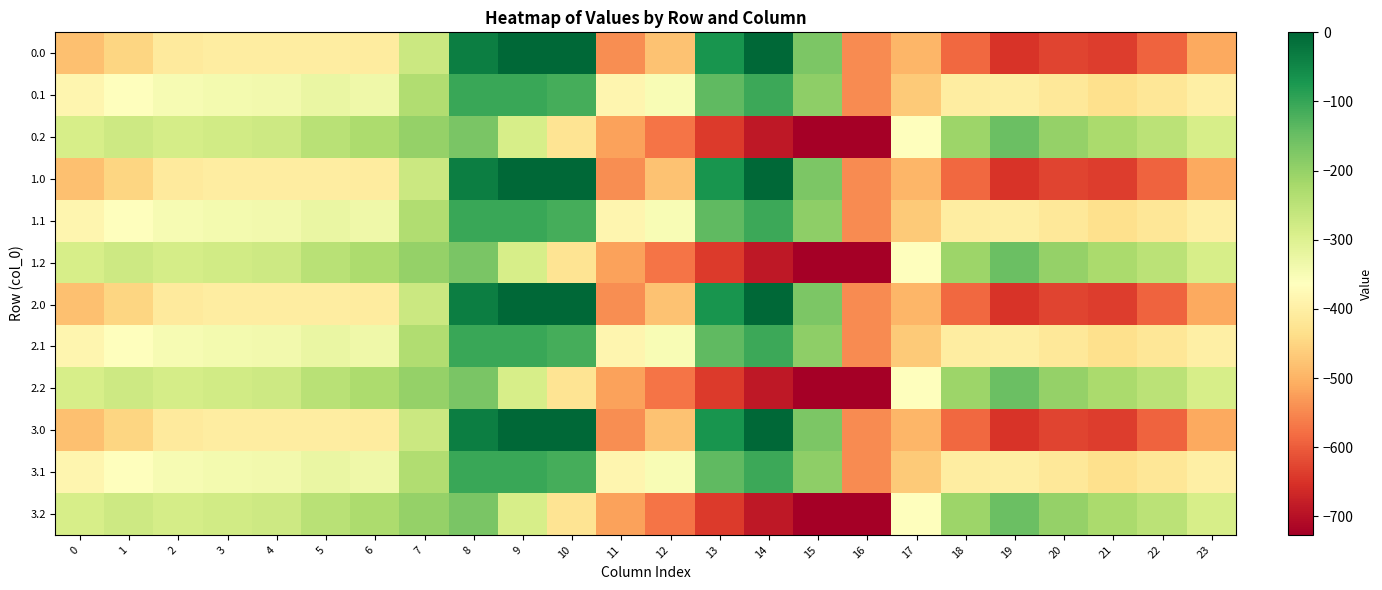

Reading left to right, extract all data points from this chart.

0.0: 0=-482.0	1=-449.5	2=-410.3	3=-404.4	4=-404.9	5=-403.8	6=-408.0	7=-270.7	8=-35.0	9=0.0	10=0.0	11=-544.3	12=-477.2	13=-70.2	14=-0.3	15=-172.8	16=-545.4	17=-494.8	18=-586.7	19=-649.2	20=-629.9	21=-638.4	22=-592.3	23=-511.3
0.1: 0=-384.6	1=-361.1	2=-347.9	3=-342.7	4=-339.6	5=-325.7	6=-332.2	7=-234.9	8=-102.3	9=-104.8	10=-114.0	11=-384.7	12=-350.8	13=-141.2	14=-105.5	15=-190.4	16=-547.3	17=-466.6	18=-405.4	19=-400.2	20=-414.5	21=-432.4	22=-419.9	23=-399.4
0.2: 0=-287.1	1=-272.7	2=-285.5	3=-281.0	4=-274.4	5=-245.0	6=-228.8	7=-199.0	8=-169.5	9=-288.5	10=-423.5	11=-520.6	12=-571.2	13=-640.4	14=-687.4	15=-725.8	16=-726.6	17=-362.4	18=-210.0	19=-151.0	20=-199.2	21=-226.4	22=-247.4	23=-287.5
1.0: 0=-482.0	1=-449.5	2=-410.3	3=-404.4	4=-404.9	5=-403.8	6=-408.0	7=-270.7	8=-35.0	9=0.0	10=0.0	11=-544.3	12=-477.2	13=-70.2	14=-0.3	15=-172.8	16=-545.4	17=-494.8	18=-586.7	19=-649.2	20=-629.9	21=-638.4	22=-592.3	23=-511.3
1.1: 0=-384.6	1=-361.1	2=-347.9	3=-342.7	4=-339.6	5=-325.7	6=-332.2	7=-234.9	8=-102.3	9=-104.8	10=-114.0	11=-384.7	12=-350.8	13=-141.2	14=-105.5	15=-190.4	16=-547.3	17=-466.6	18=-405.4	19=-400.2	20=-414.5	21=-432.4	22=-419.9	23=-399.4
1.2: 0=-287.1	1=-272.7	2=-285.5	3=-281.0	4=-274.4	5=-245.0	6=-228.8	7=-199.0	8=-169.5	9=-288.5	10=-423.5	11=-520.6	12=-571.2	13=-640.4	14=-687.4	15=-725.8	16=-726.6	17=-362.4	18=-210.0	19=-151.0	20=-199.2	21=-226.4	22=-247.4	23=-287.5
2.0: 0=-482.0	1=-449.5	2=-410.3	3=-404.4	4=-404.9	5=-403.8	6=-408.0	7=-270.7	8=-35.0	9=0.0	10=0.0	11=-544.3	12=-477.2	13=-70.2	14=-0.3	15=-172.8	16=-545.4	17=-494.8	18=-586.7	19=-649.2	20=-629.9	21=-638.4	22=-592.3	23=-511.3
2.1: 0=-384.6	1=-361.1	2=-347.9	3=-342.7	4=-339.6	5=-325.7	6=-332.2	7=-234.9	8=-102.3	9=-104.8	10=-114.0	11=-384.7	12=-350.8	13=-141.2	14=-105.5	15=-190.4	16=-547.3	17=-466.6	18=-405.4	19=-400.2	20=-414.5	21=-432.4	22=-419.9	23=-399.4
2.2: 0=-287.1	1=-272.7	2=-285.5	3=-281.0	4=-274.4	5=-245.0	6=-228.8	7=-199.0	8=-169.5	9=-288.5	10=-423.5	11=-520.6	12=-571.2	13=-640.4	14=-687.4	15=-725.8	16=-726.6	17=-362.4	18=-210.0	19=-151.0	20=-199.2	21=-226.4	22=-247.4	23=-287.5
3.0: 0=-482.0	1=-449.5	2=-410.3	3=-404.4	4=-404.9	5=-403.8	6=-408.0	7=-270.7	8=-35.0	9=0.0	10=0.0	11=-544.3	12=-477.2	13=-70.2	14=-0.3	15=-172.8	16=-545.4	17=-494.8	18=-586.7	19=-649.2	20=-629.9	21=-638.4	22=-592.3	23=-511.3
3.1: 0=-384.6	1=-361.1	2=-347.9	3=-342.7	4=-339.6	5=-325.7	6=-332.2	7=-234.9	8=-102.3	9=-104.8	10=-114.0	11=-384.7	12=-350.8	13=-141.2	14=-105.5	15=-190.4	16=-547.3	17=-466.6	18=-405.4	19=-400.2	20=-414.5	21=-432.4	22=-419.9	23=-399.4
3.2: 0=-287.1	1=-272.7	2=-285.5	3=-281.0	4=-274.4	5=-245.0	6=-228.8	7=-199.0	8=-169.5	9=-288.5	10=-423.5	11=-520.6	12=-571.2	13=-640.4	14=-687.4	15=-725.8	16=-726.6	17=-362.4	18=-210.0	19=-151.0	20=-199.2	21=-226.4	22=-247.4	23=-287.5